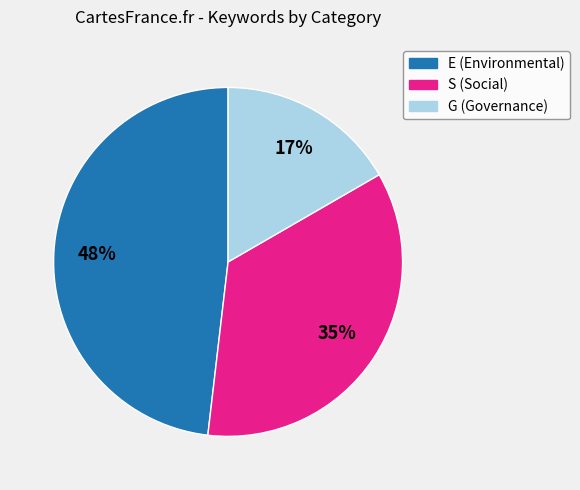

Count the number of slices in the pie.

3